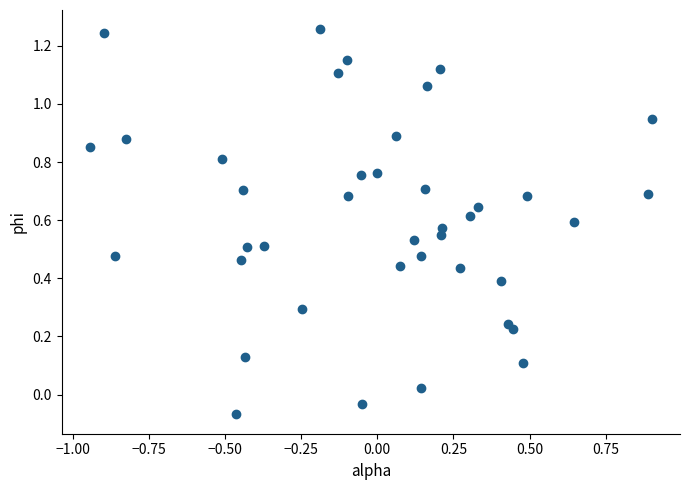

What is the range of X values (max minus min)?

1.8